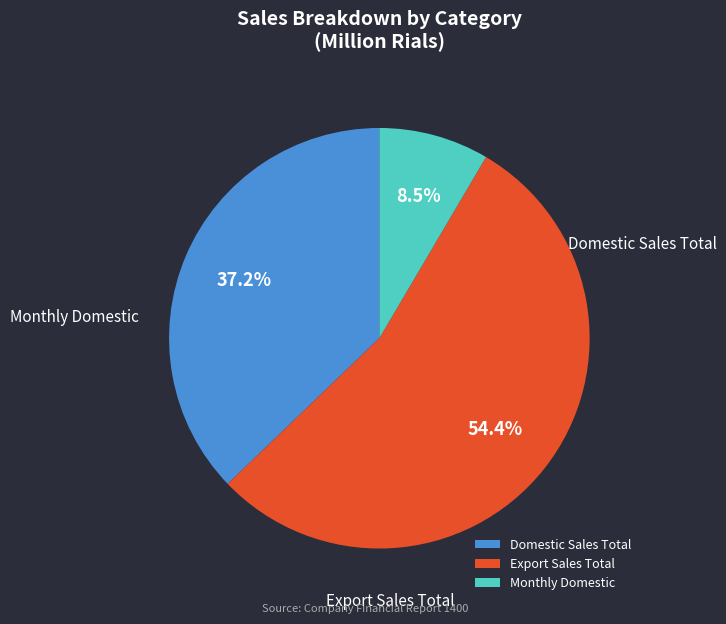

How many slices are in this pie chart?

3